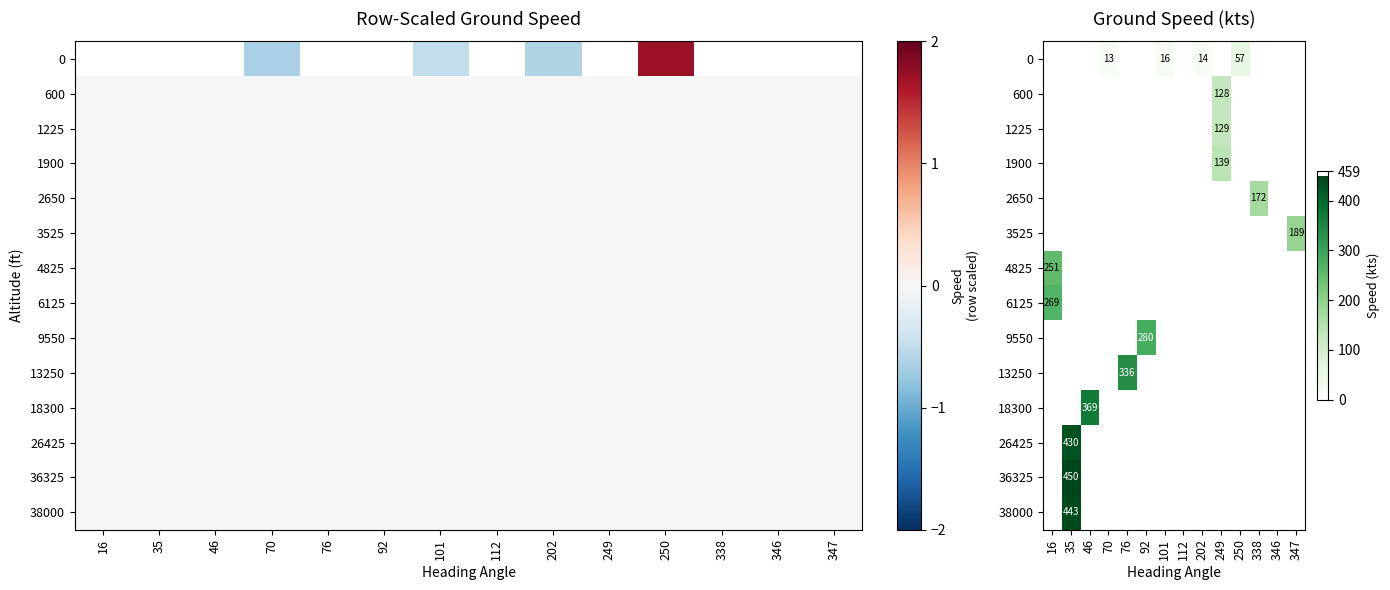

What is the maximum value shown in the chart?

450.0